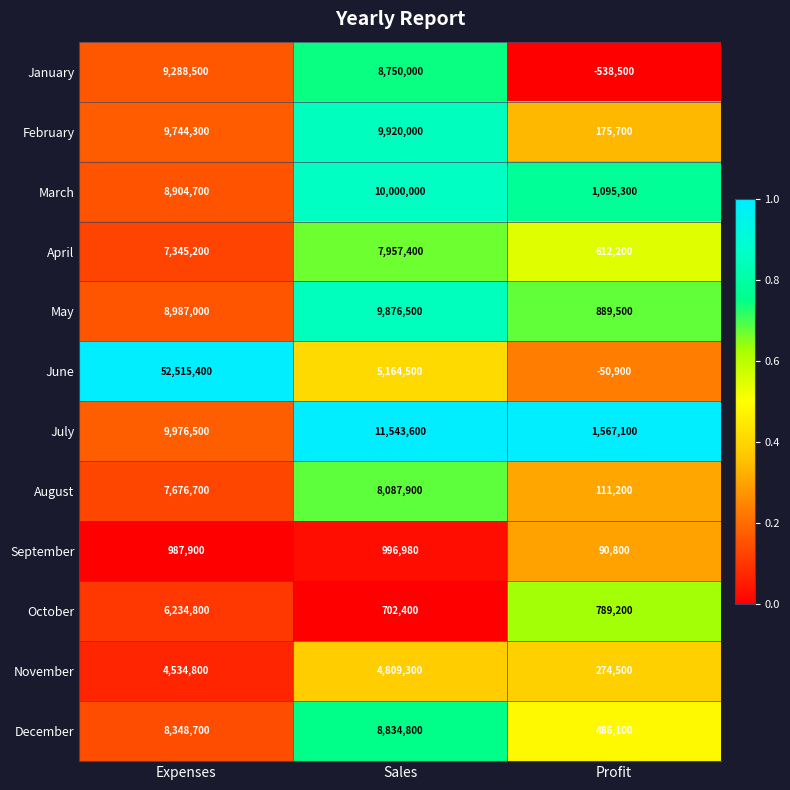

What is the difference between the maximum and minimum values in the December series?

8348700